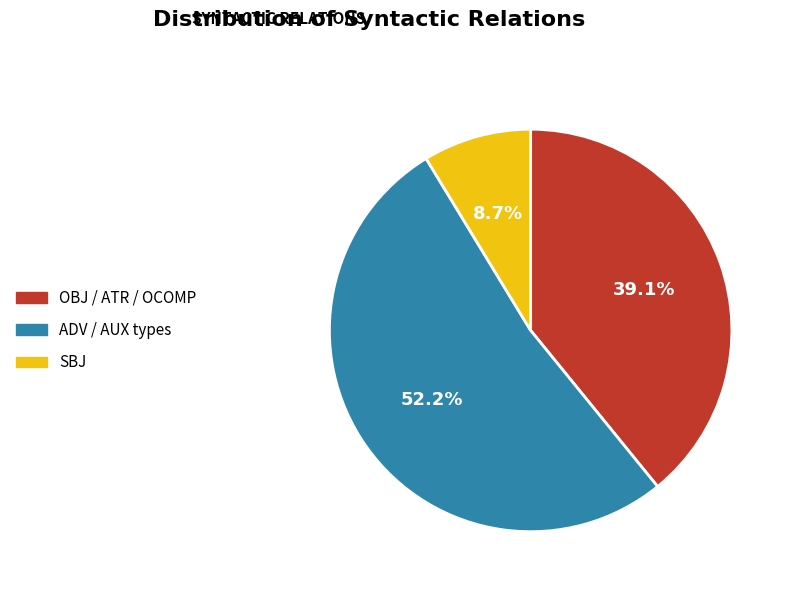

Which slice is the largest?

ADV / AUX types